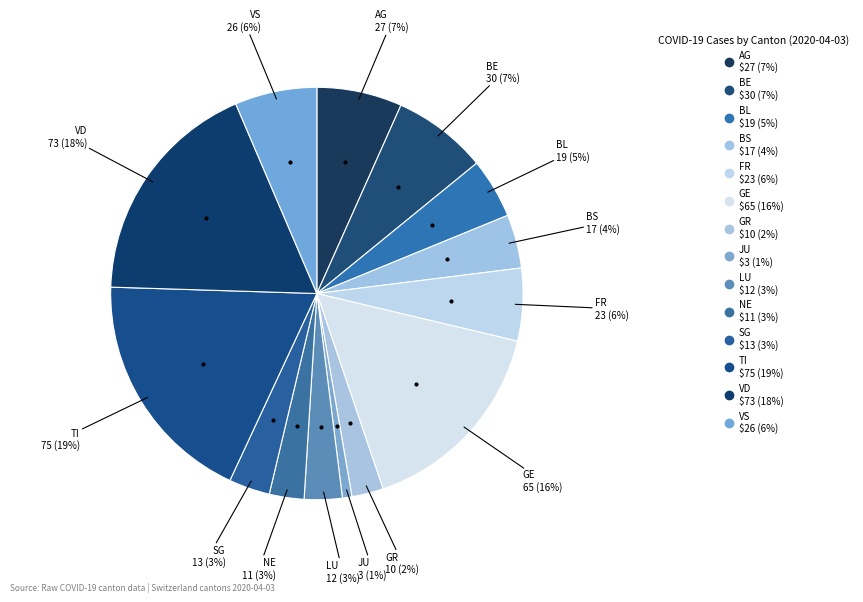

How many slices are in this pie chart?

14